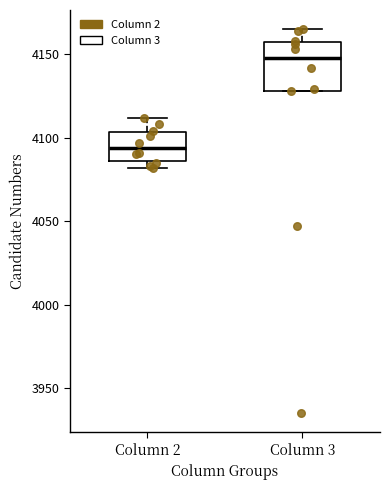

Which box is the tallest, from its lower edge to its upper edge?

Column 3